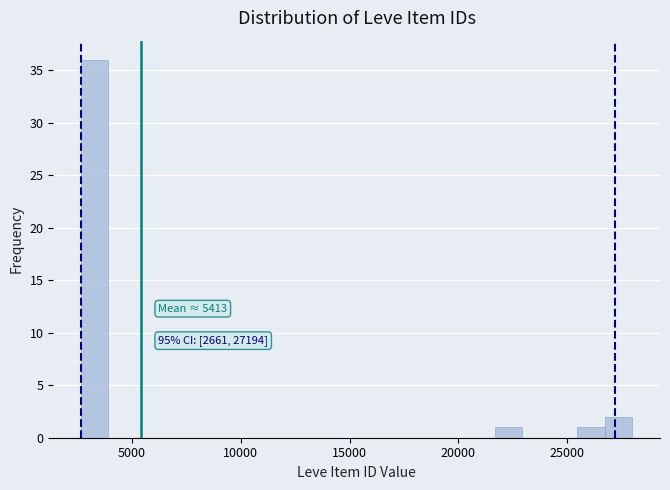

Read against the x-axis, roughly where is the centre of the tallest bar?

3500